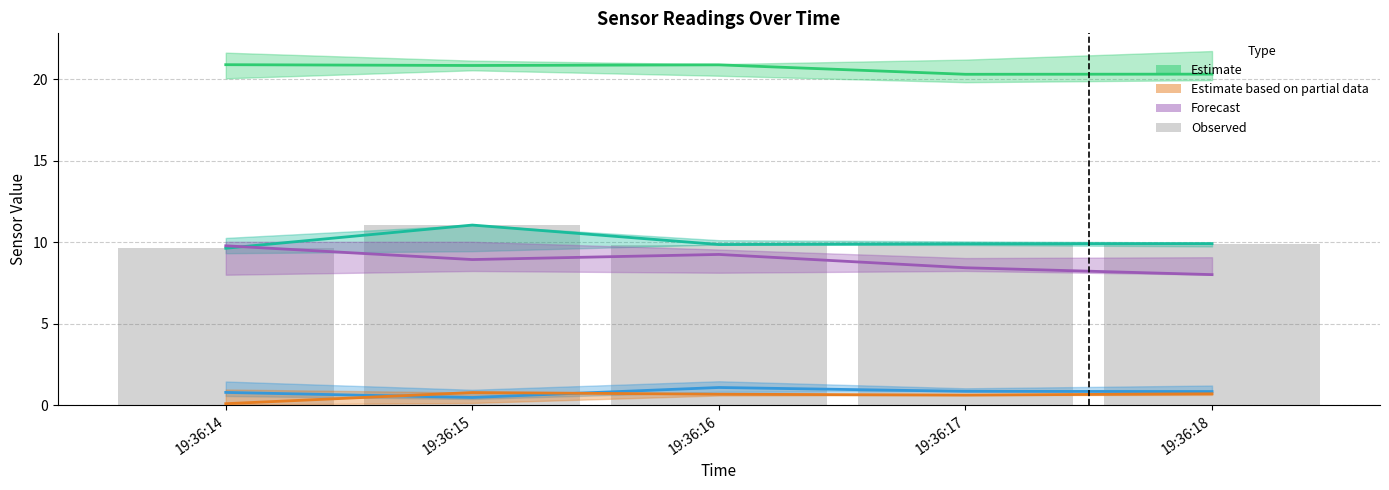

What is the difference between the highest and lowest values at 19:36:15?

20.4